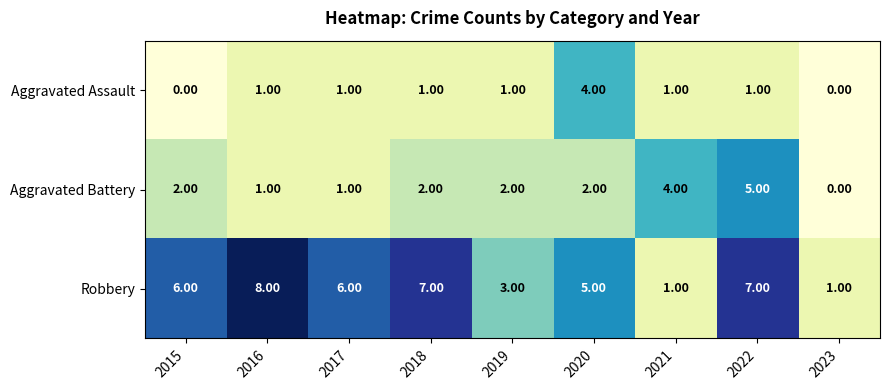

Is the value of Aggravated Battery at 2020 greater than the value of Robbery at 2017?

No